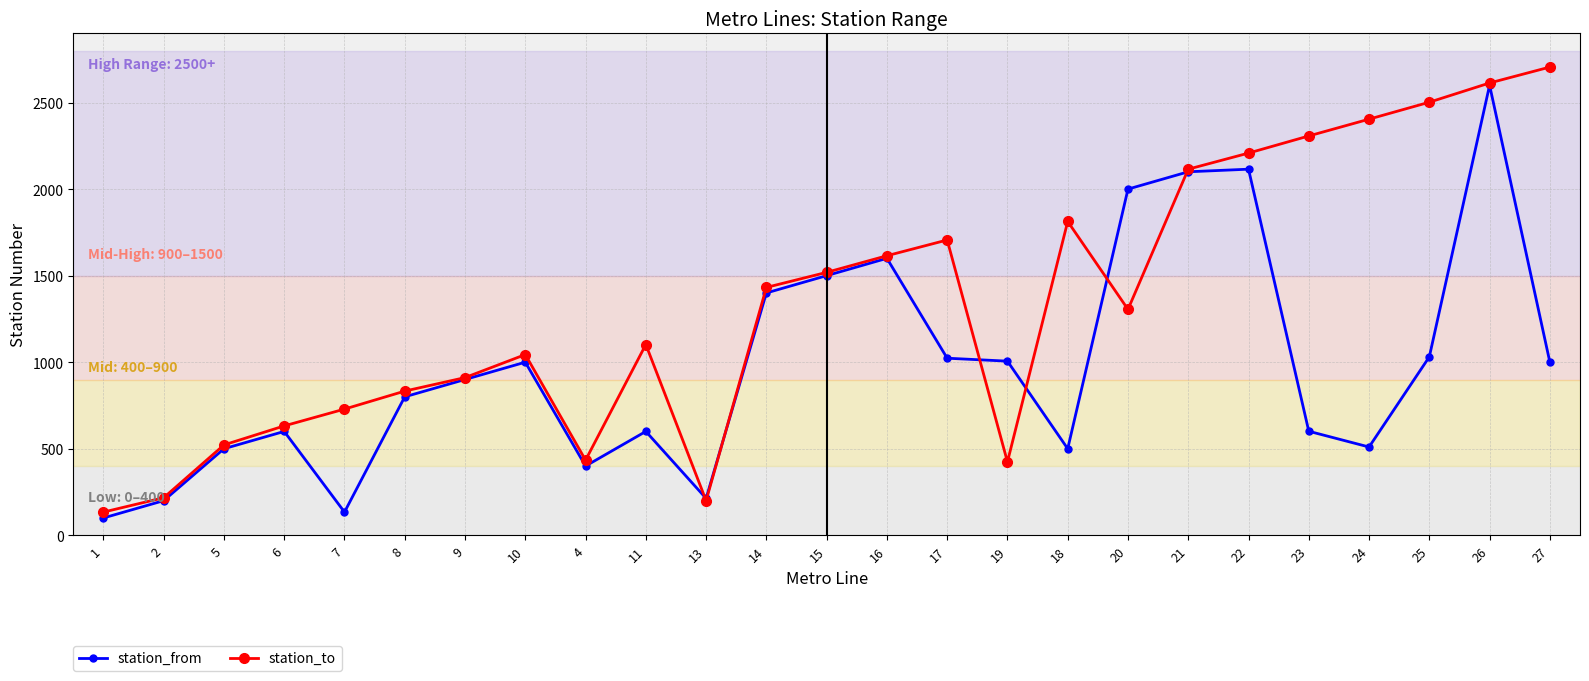

At which category does station_from reach its first local valley?

7